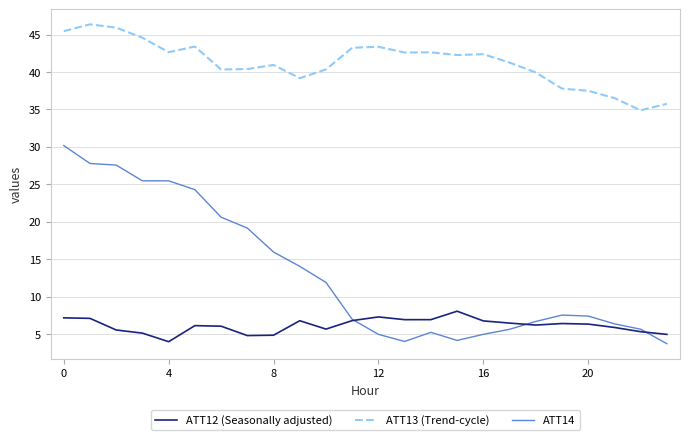

List the series in order of their peak value, highest first.

ATT13 (Trend-cycle), ATT14, ATT12 (Seasonally adjusted)